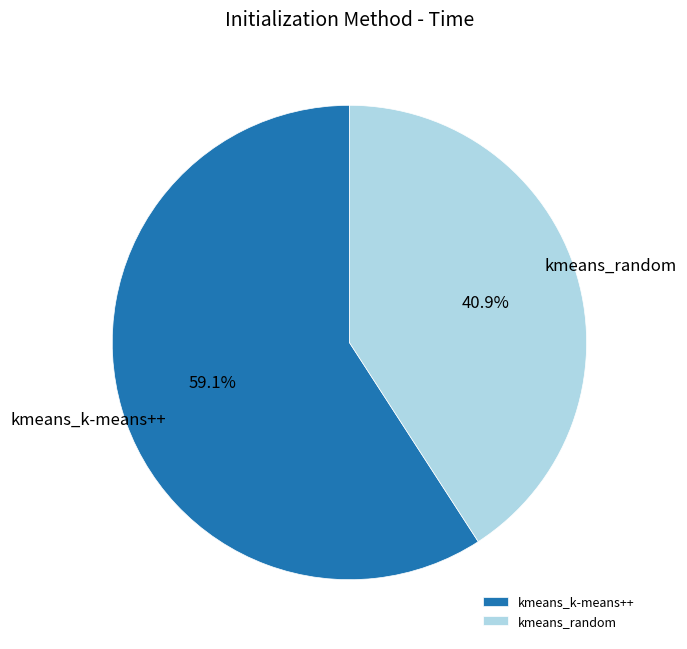

Between kmeans_k-means++ and kmeans_random, which is larger?

kmeans_k-means++